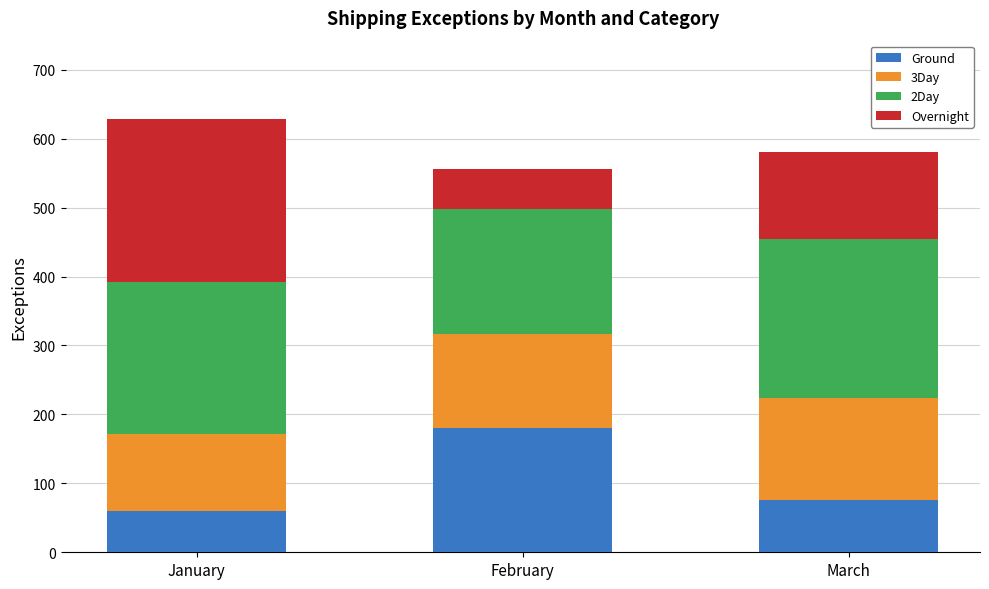

At which label does Ground reach its minimum?

January